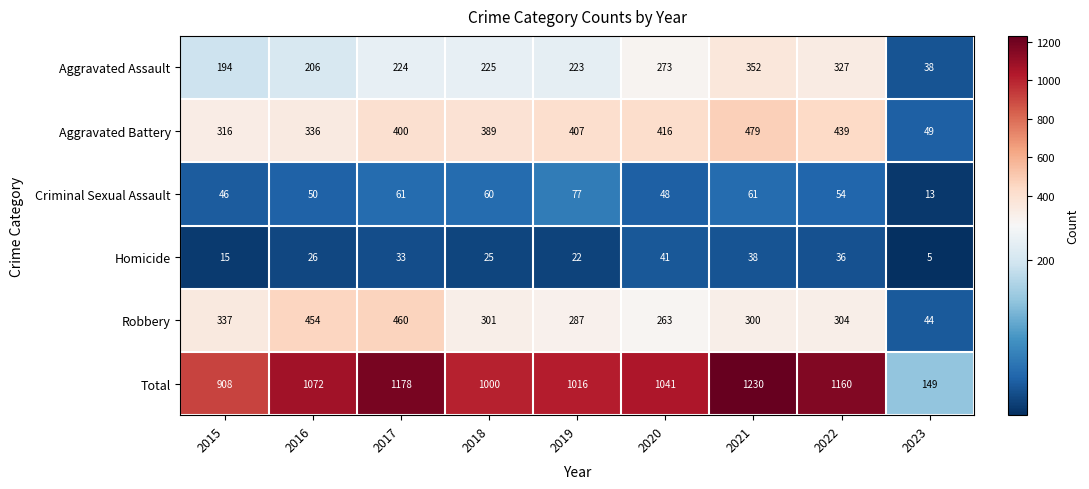

The Homicide series shows 38 at 2021. True or false?

True